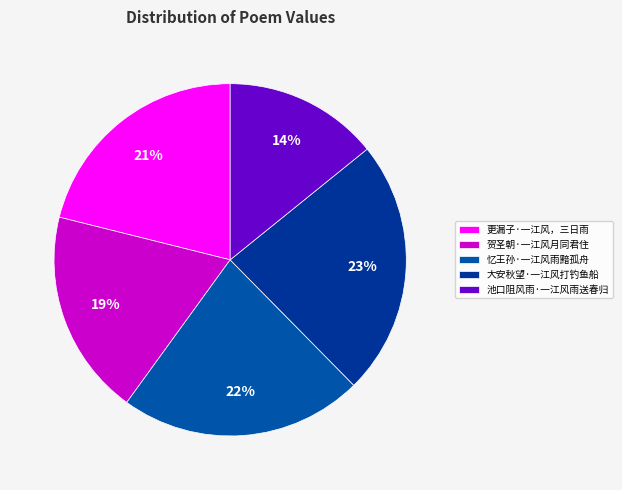

The 更漏子·一江风，三日雨 slice represents 29% of the pie. True or false?

False